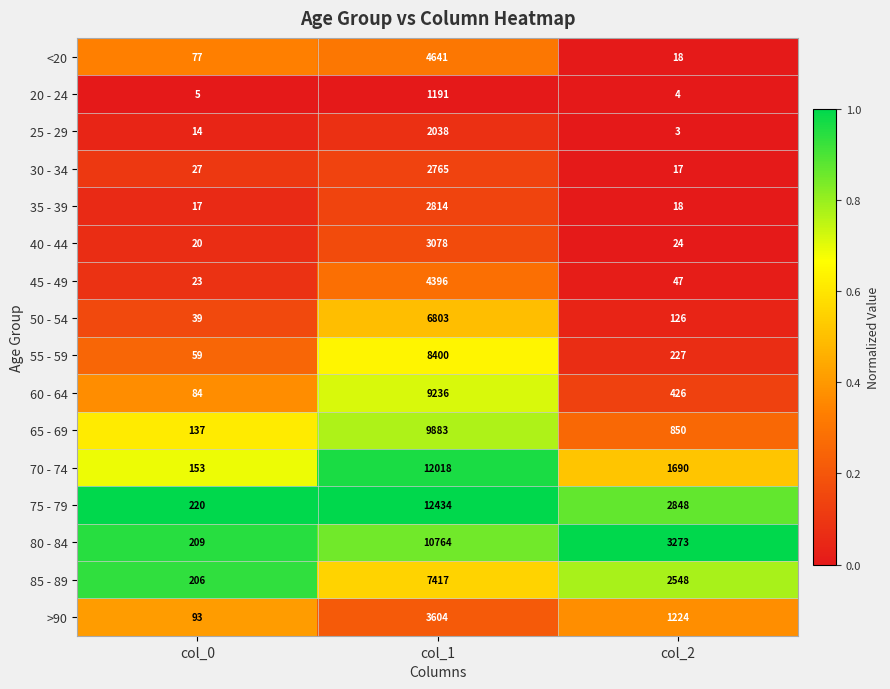

What value does the 60 - 64 series have at col_2?

426